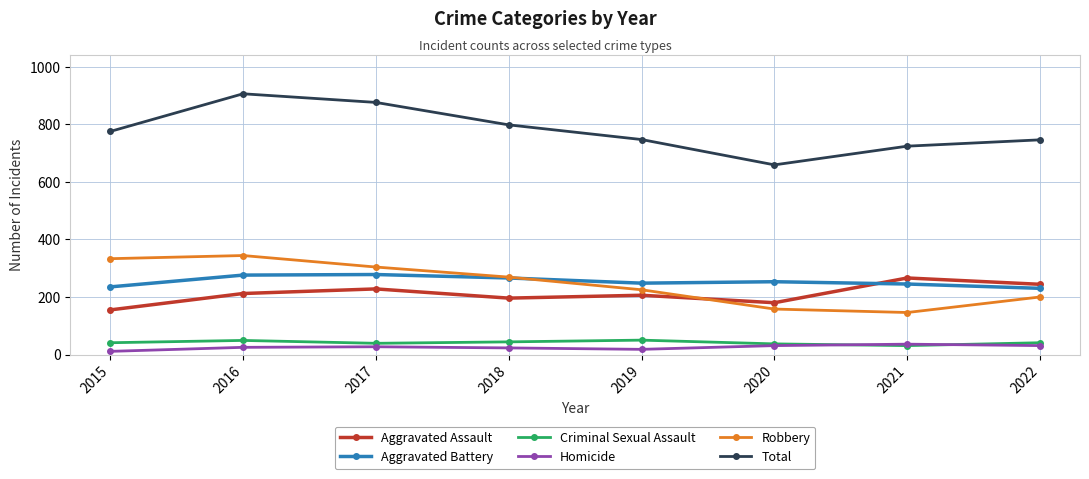

What is the minimum value shown in the chart?

11